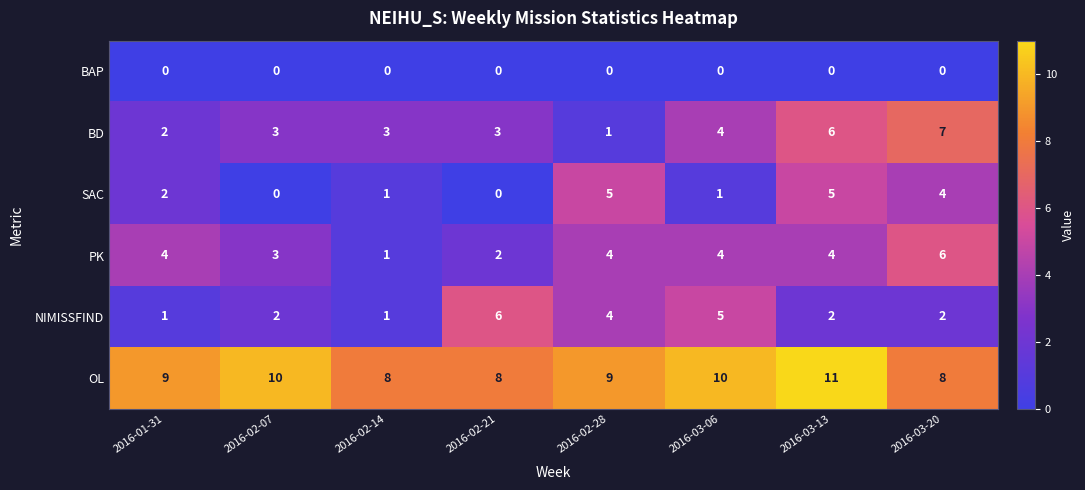

At 2016-03-13, list the series in order from largest to smallest.

OL, BD, SAC, PK, NIMISSFIND, BAP